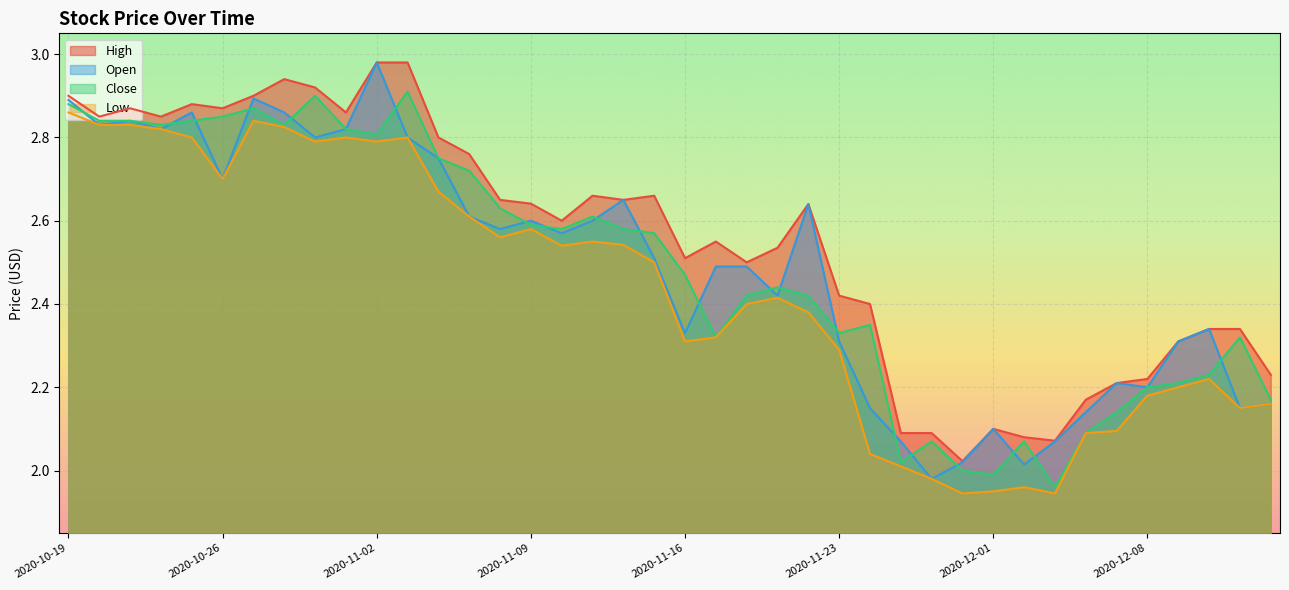

What is the sum of the Close values at 2020-11-19 and 2020-11-03?

5.3